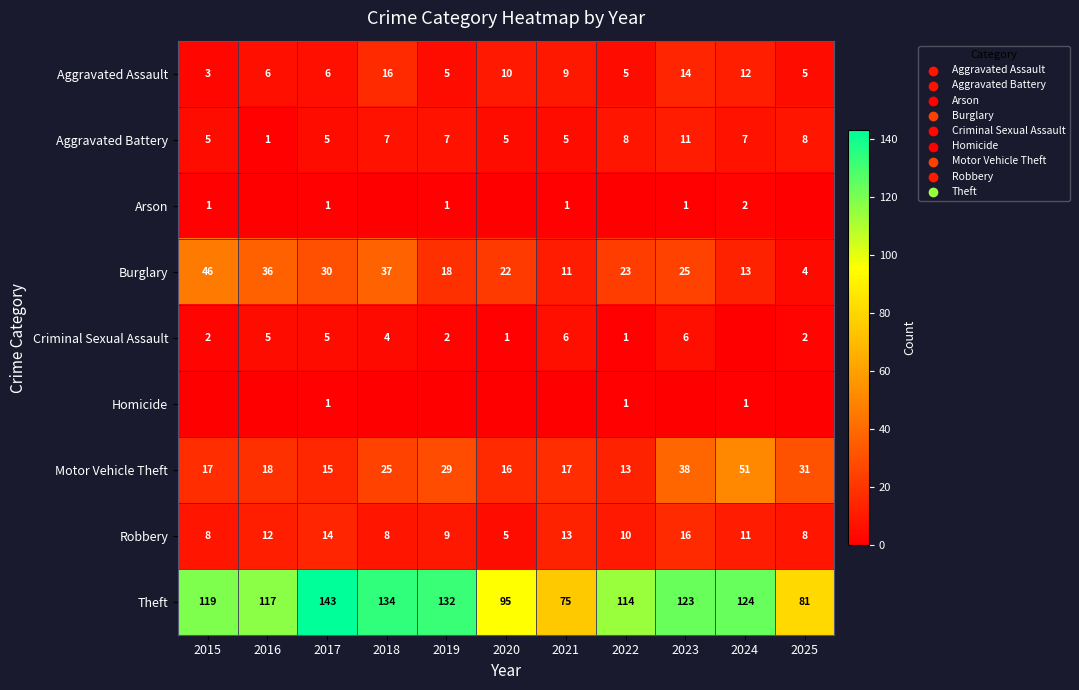

At how many categories does at least one series exceed 78?

10